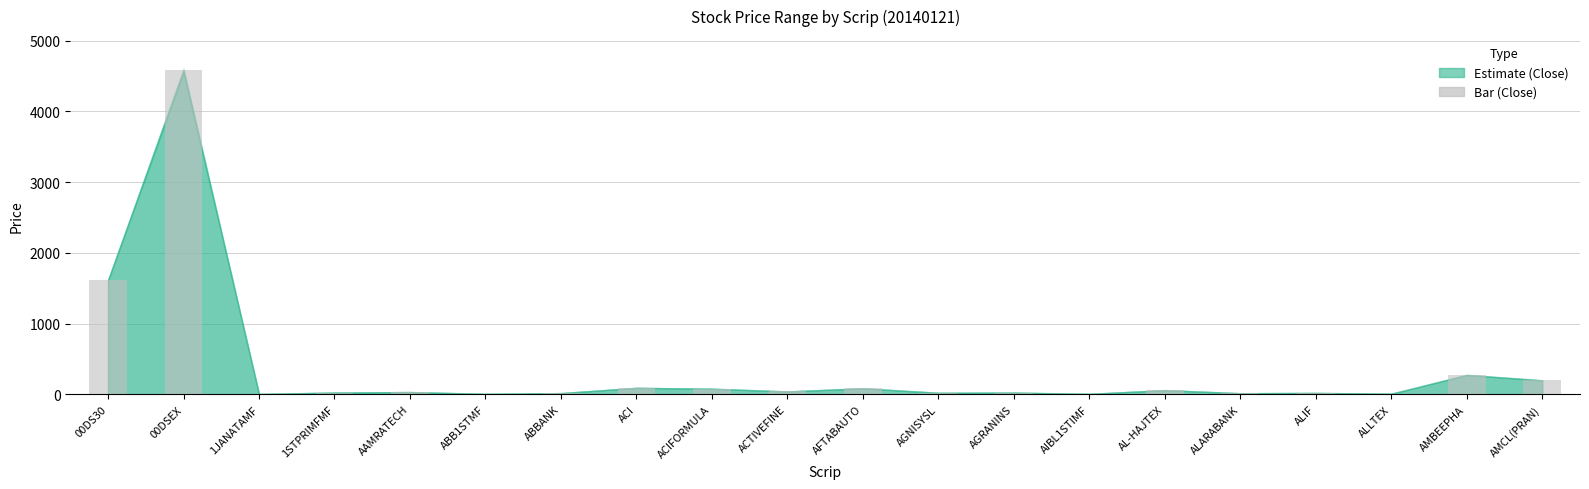

Which label corresponds to the largest value in the chart?

00DSEX